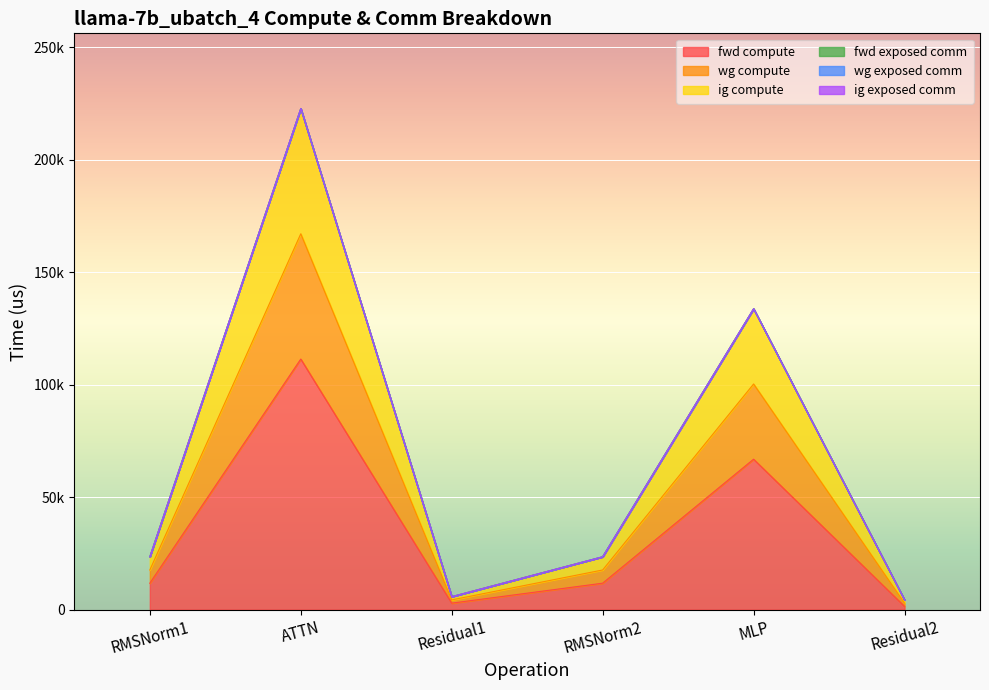

At which category is the sum across all series the highest?

ATTN